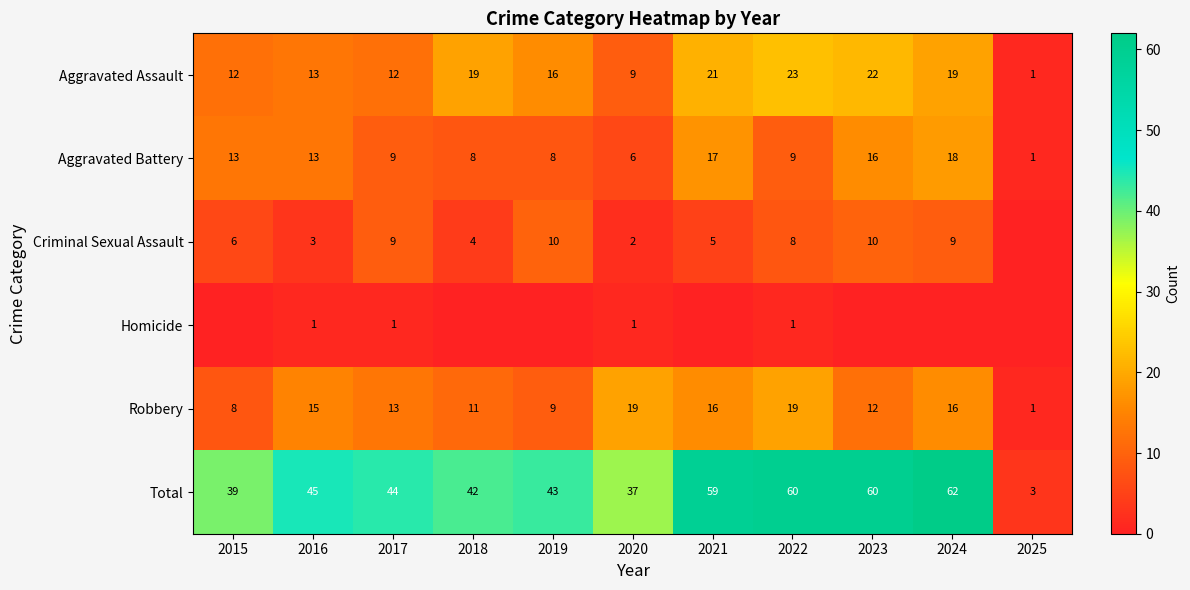

True or false: Total has a value of 60 at 2022.

True